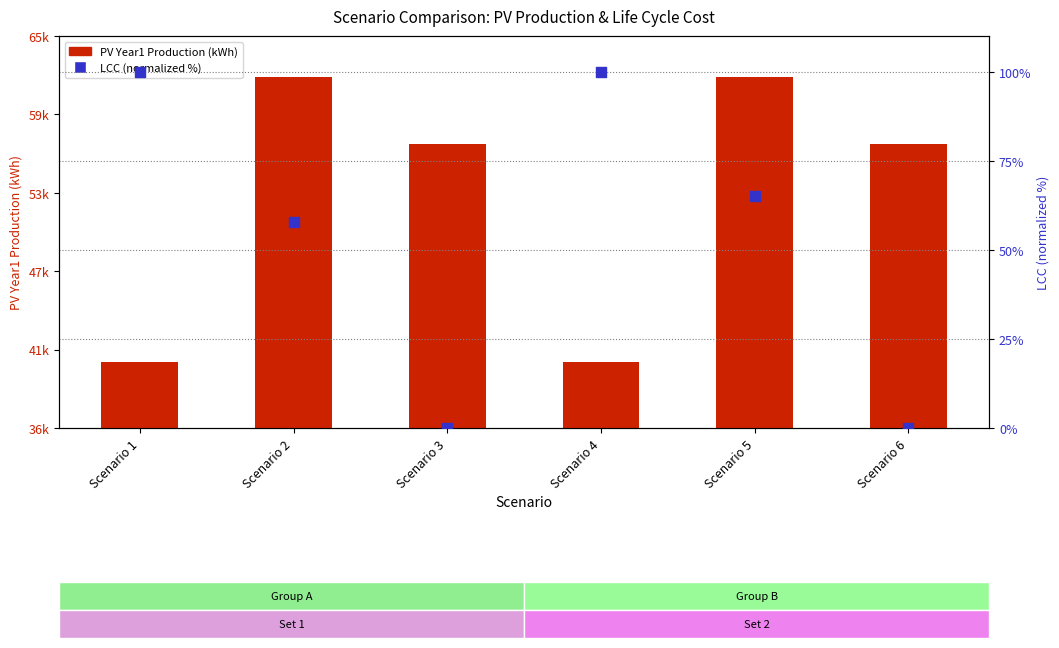

What is the total value across all series at Scenario 5?

62046.1